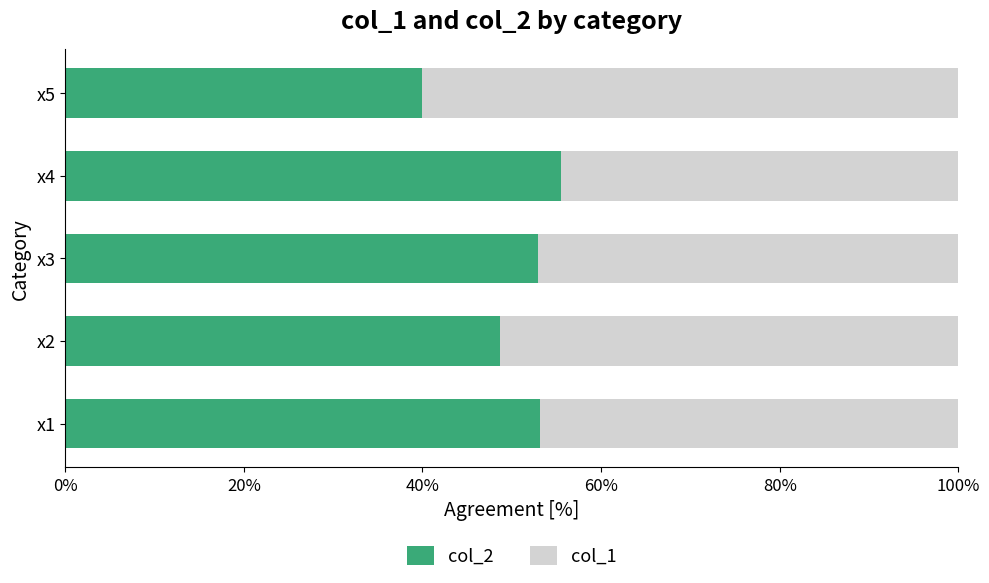

What is the total value across all series at x3?

100.0